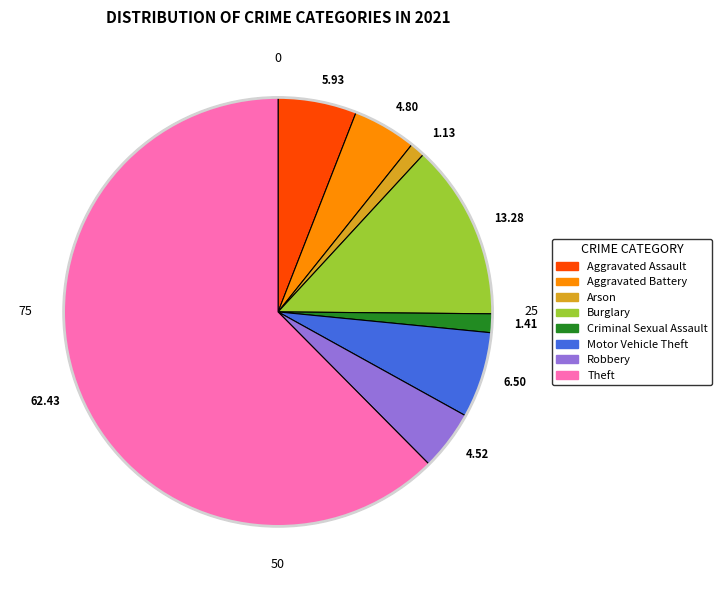

Is the sum of 4.52 and 62.43 greater than half?

Yes